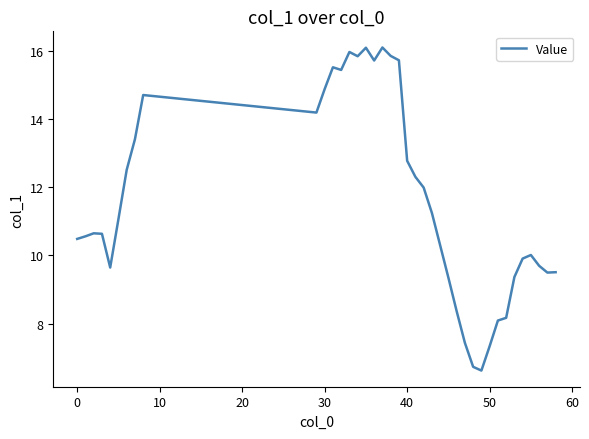

What is the difference between the maximum and minimum values?

9.5